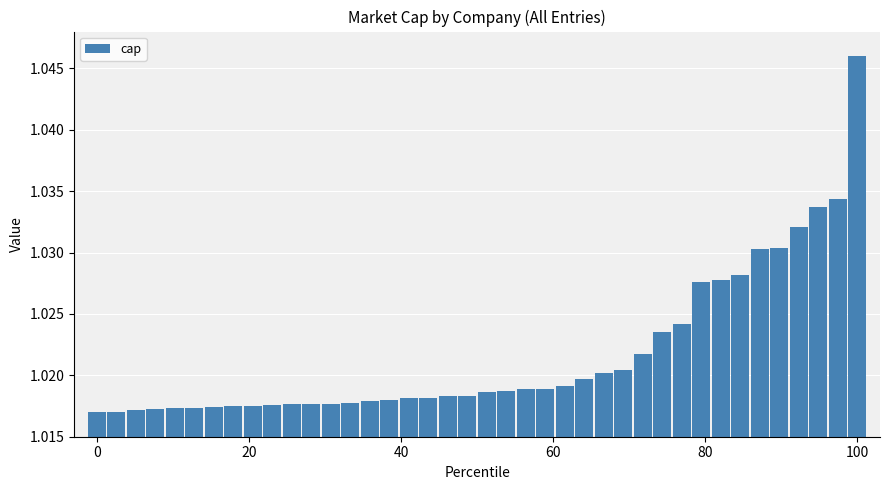

How many values are between 1 and 2?

40